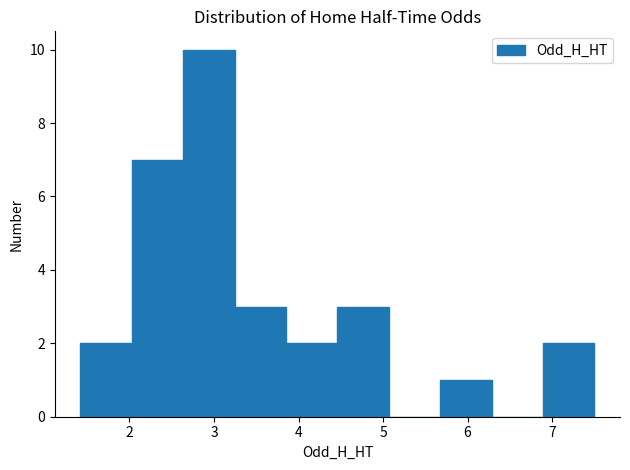

Over which range of the x-axis is the bar tallest?

2.6 to 3.2